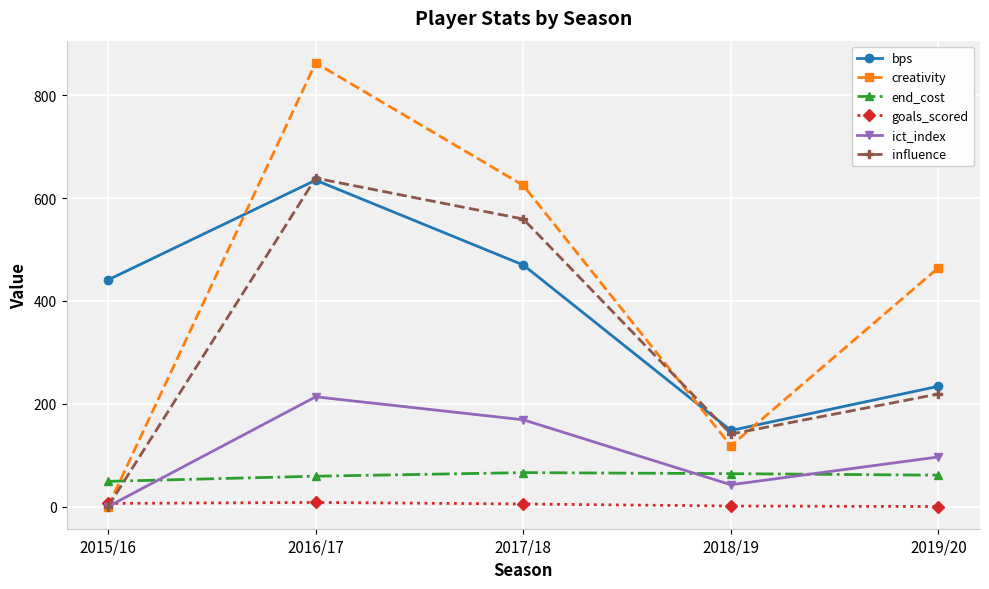

What is the sum of all influence values?

1558.4